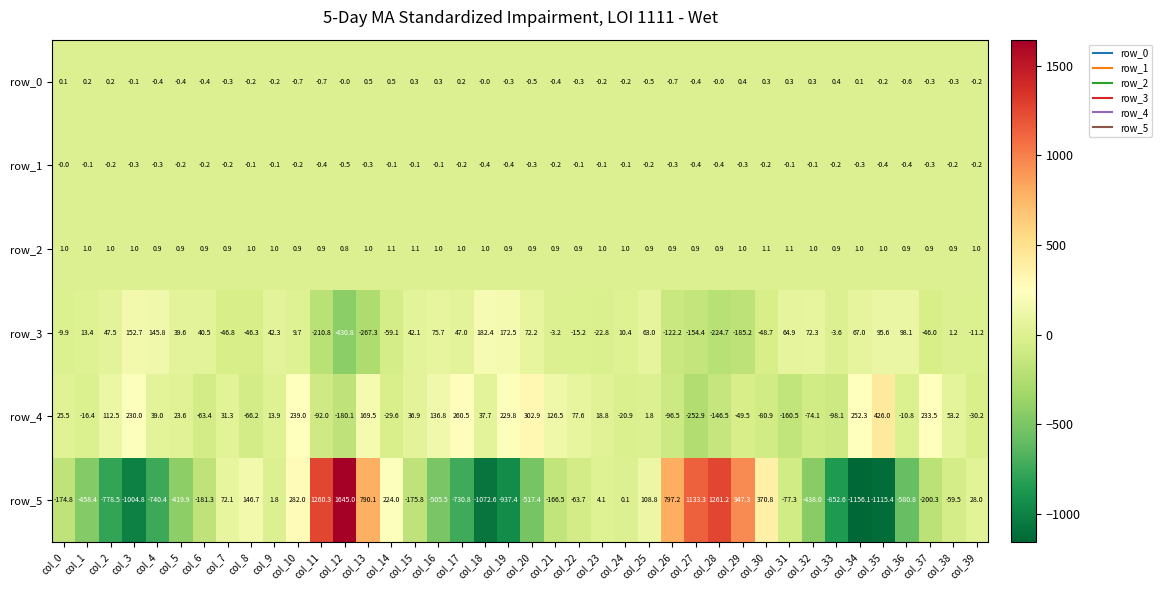

Between col_0 and col_30, which series saw the biggest shift?

row_5